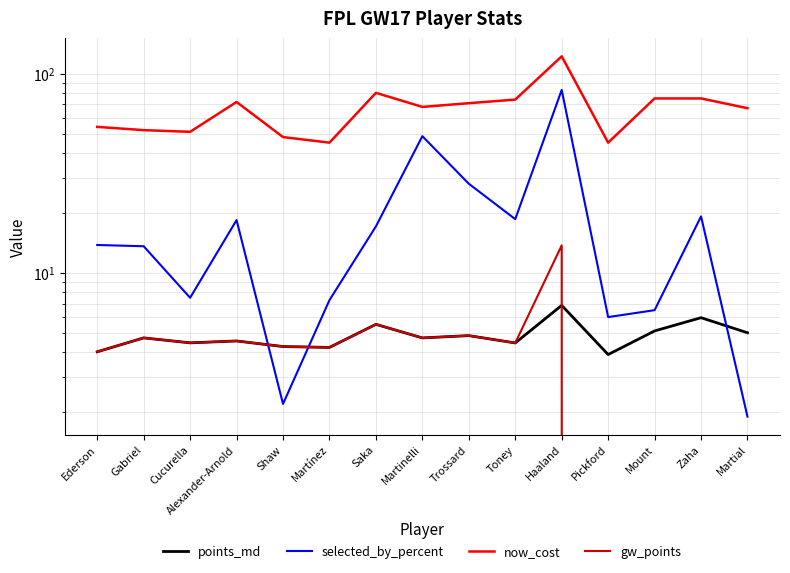

True or false: now_cost and selected_by_percent intersect in this chart.

False